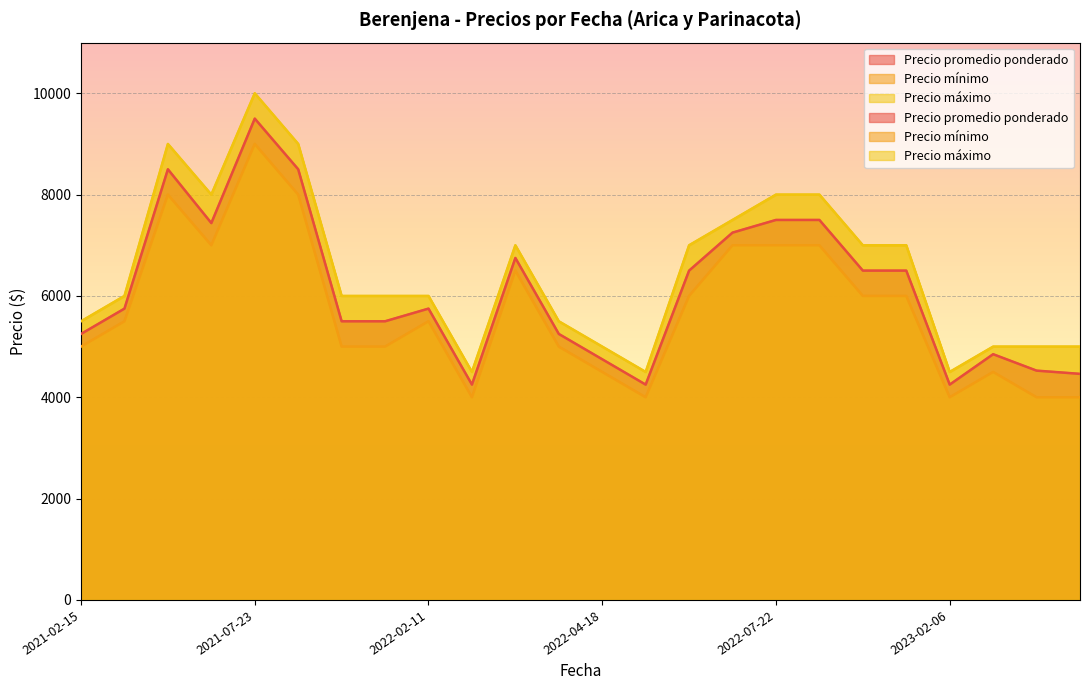

Which category has the highest value in the Precio máximo series?

2021-07-23